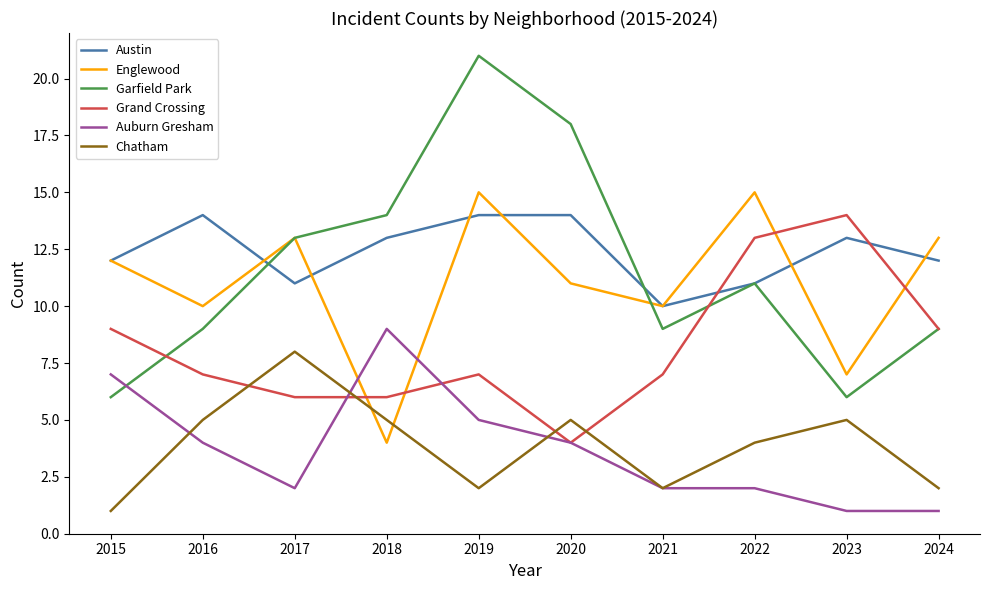

Reading left to right, extract all data points from this chart.

Austin: 12	14	11	13	14	14	10	11	13	12
Englewood: 12	10	13	4	15	11	10	15	7	13
Garfield Park: 6	9	13	14	21	18	9	11	6	9
Grand Crossing: 9	7	6	6	7	4	7	13	14	9
Auburn Gresham: 7	4	2	9	5	4	2	2	1	1
Chatham: 1	5	8	5	2	5	2	4	5	2